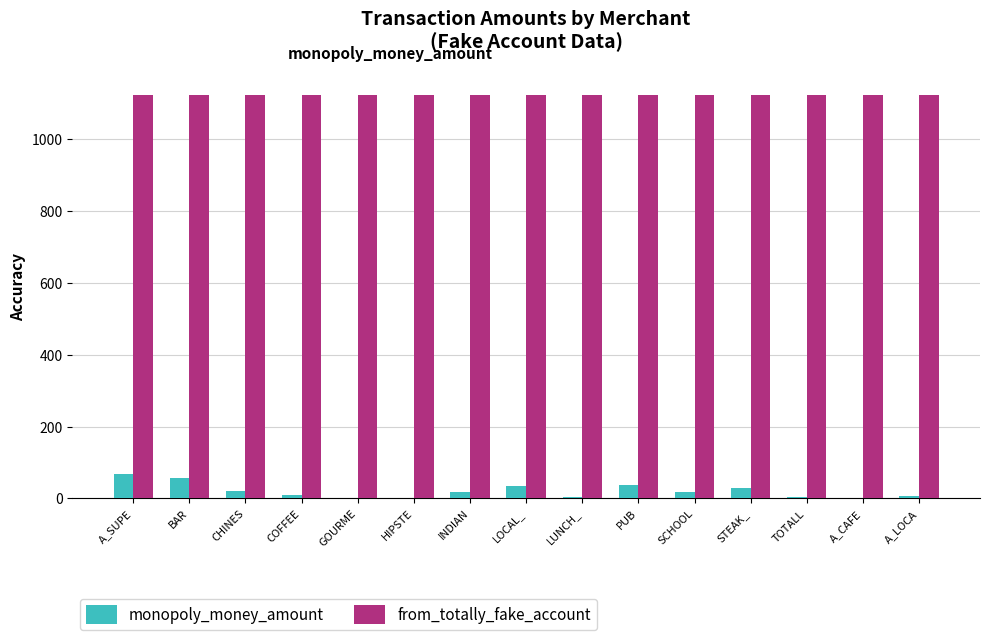

Does the chart contain stacked bars?

No